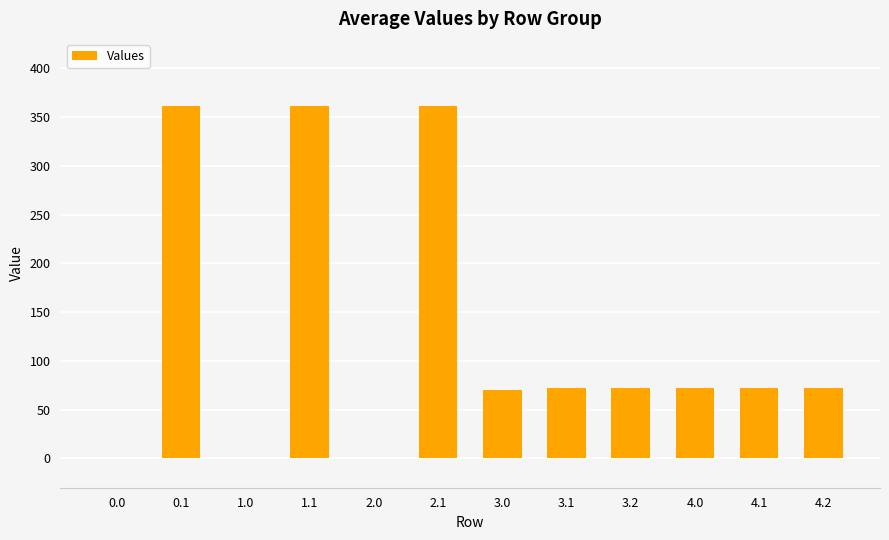

At which label does the data first exceed 72?

0.1